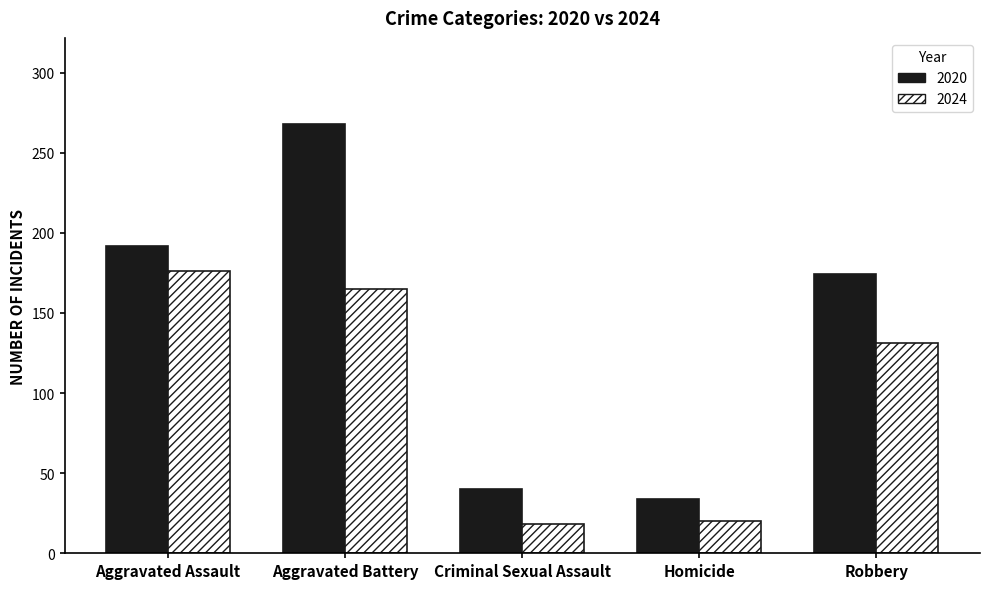

How many bars are there in total?

10